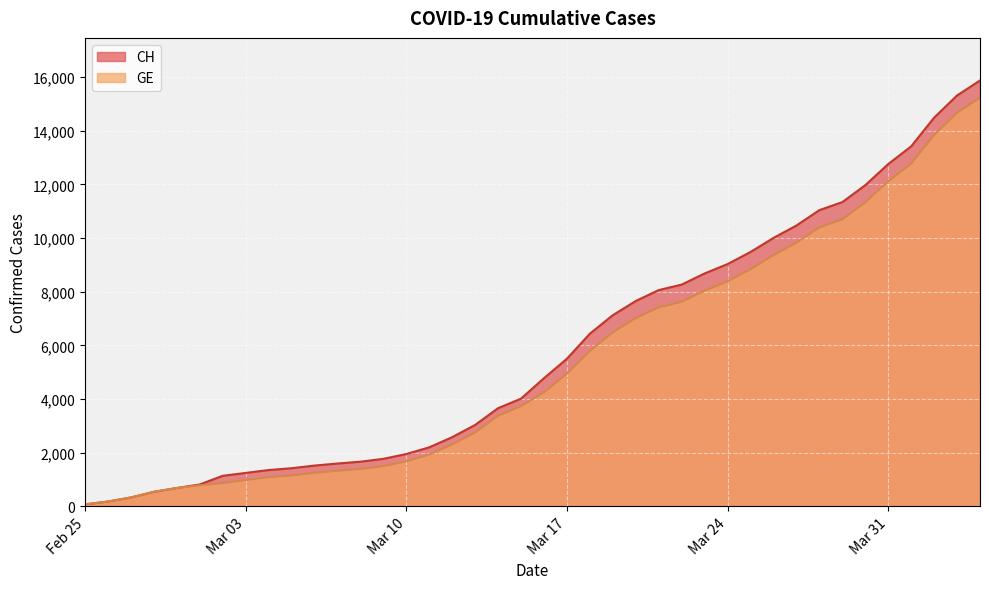

What is the maximum value shown in the chart?

15875